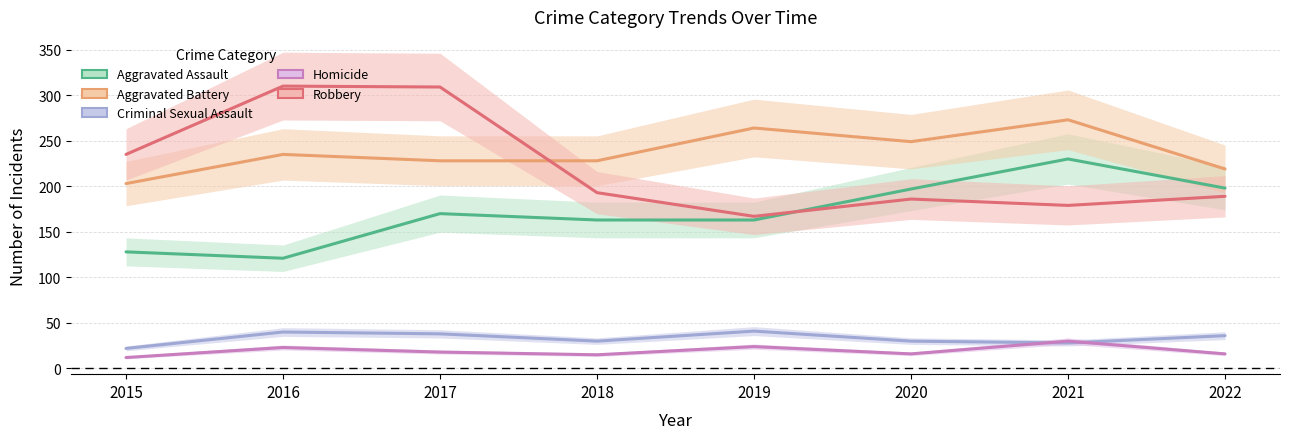

Which series has the largest range (max minus min)?

Robbery